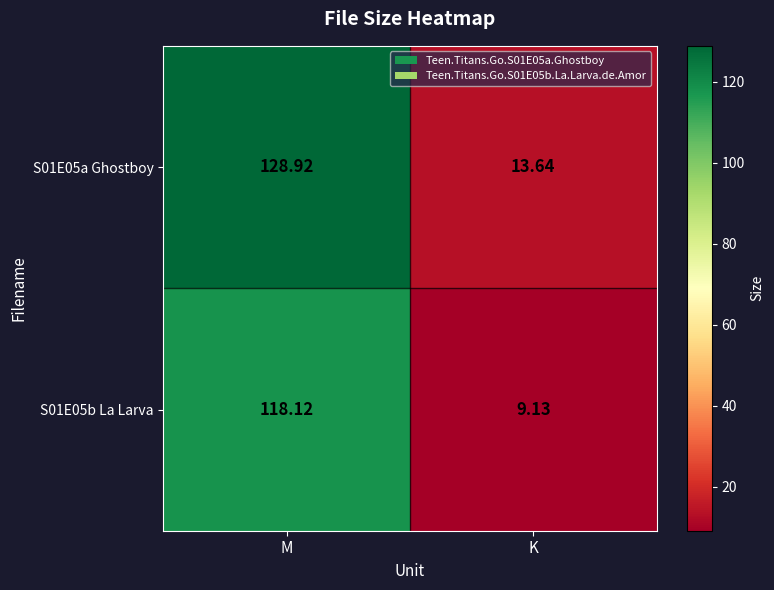

At which label does S01E05b La Larva first exceed 118?

M